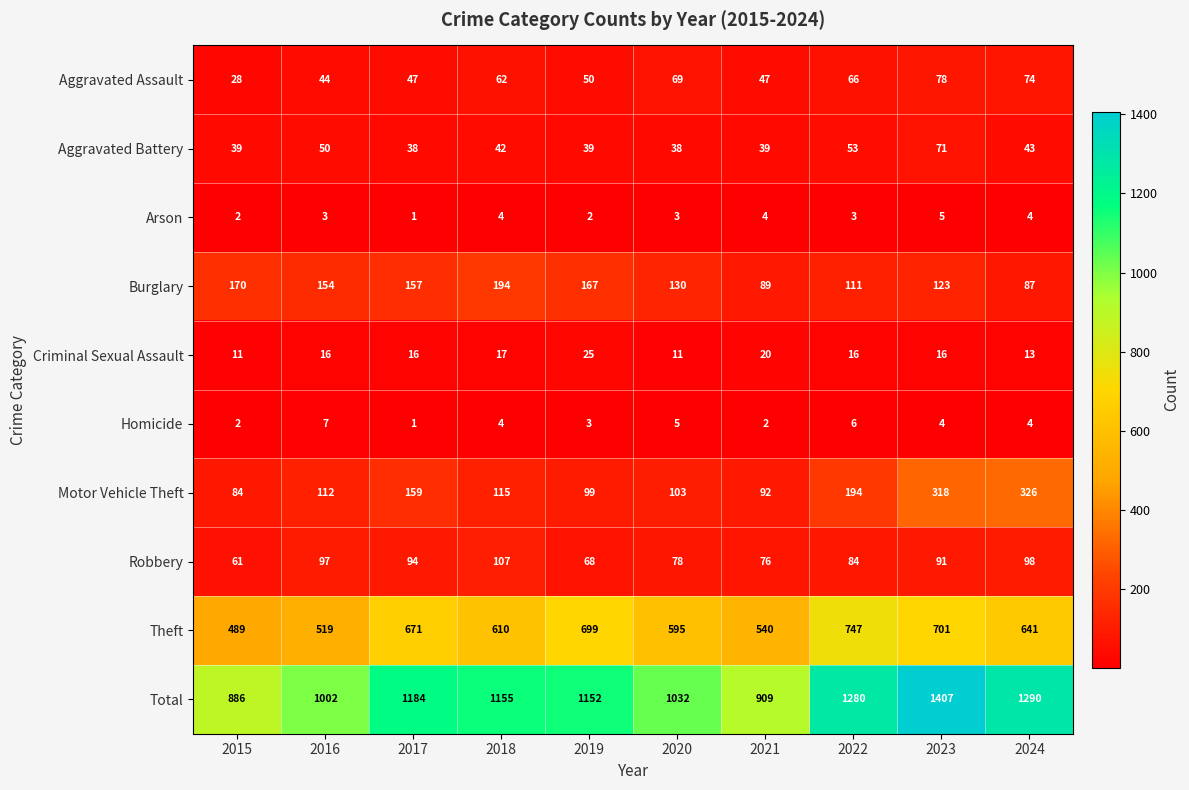

What is the difference between the maximum and minimum values in the Total series?

521